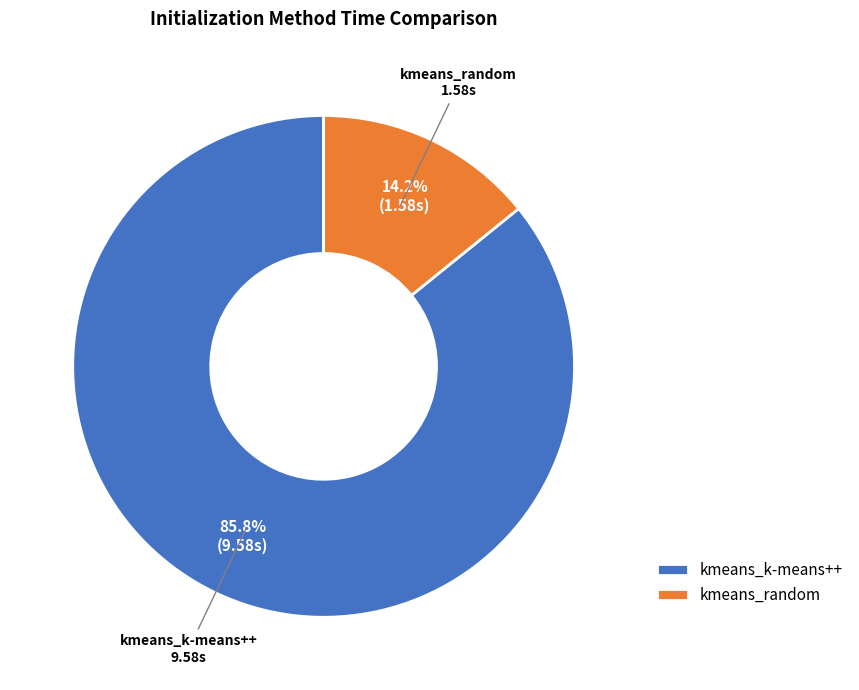

How many segments does this pie chart have?

2